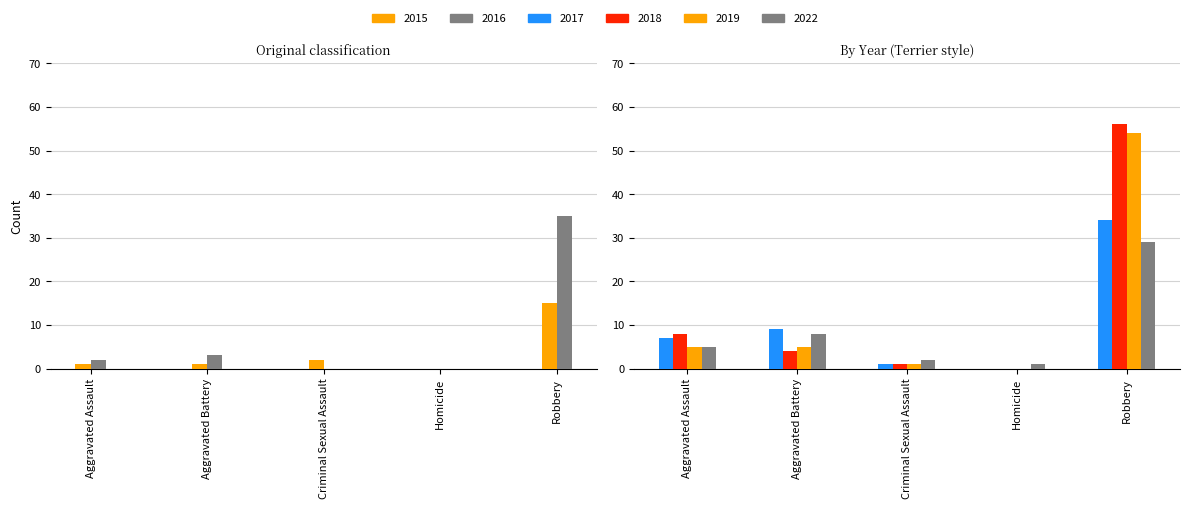

What is the sum of all 2015 values?

19